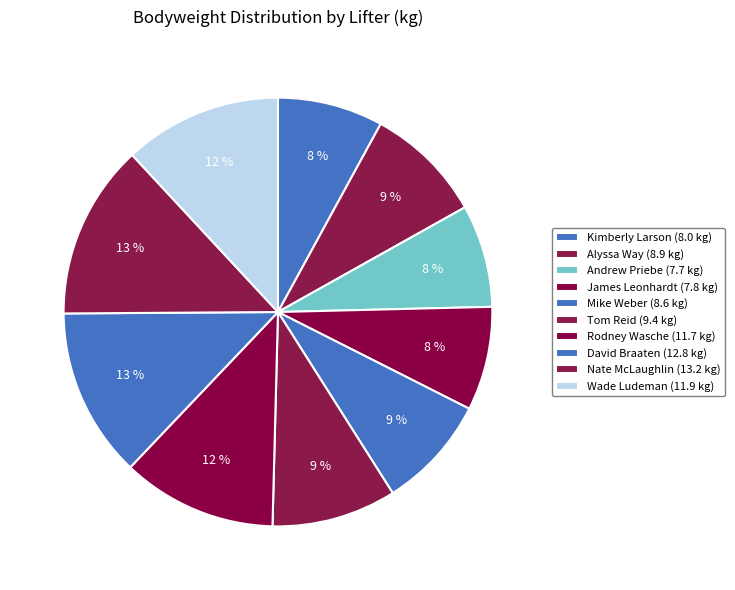

Which category has the smallest portion of the pie?

Andrew Priebe